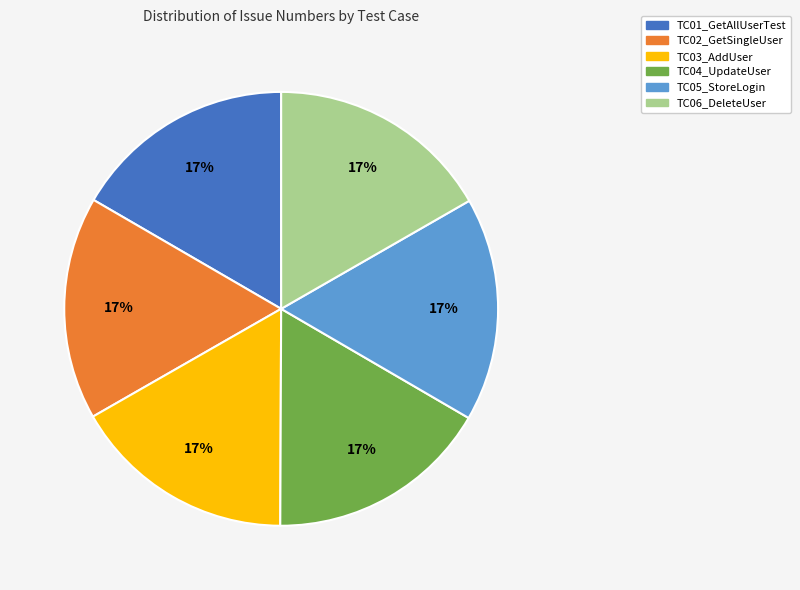

Is TC04_UpdateUser the majority of the pie?

No